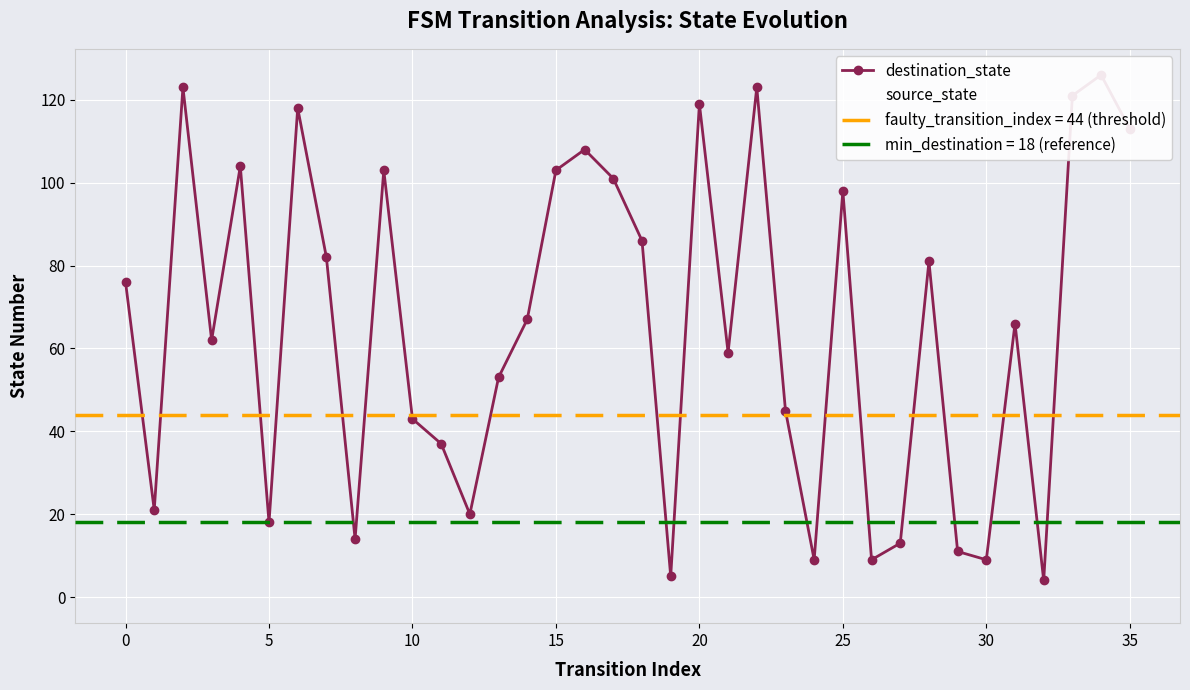

Which series ends up on top after the final intersection of destination_state and source_state?

destination_state